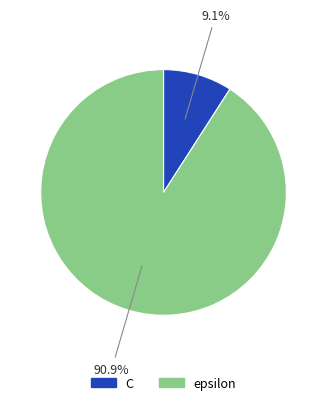

How many slices are in this pie chart?

2